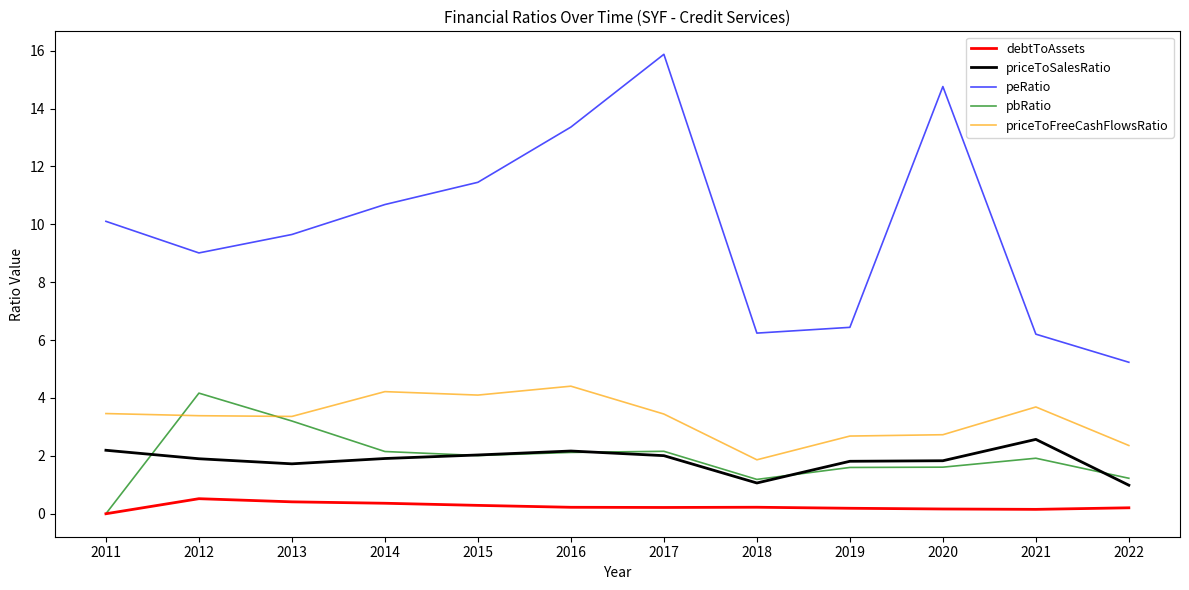

In peRatio, how many points are higher than both neighbors (excluding endpoints)?

2